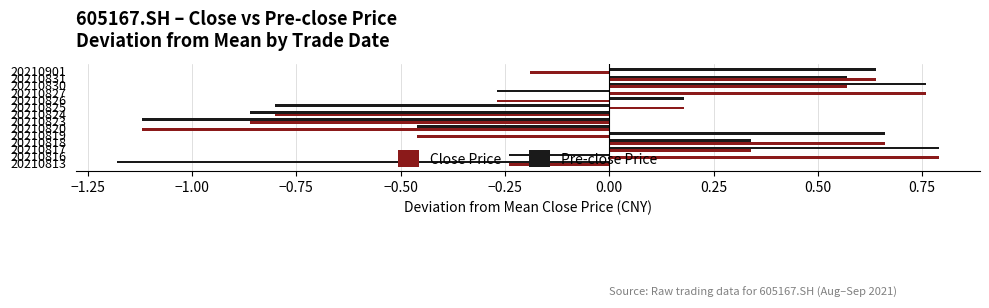

At how many categories does at least one series exceed 0?

10